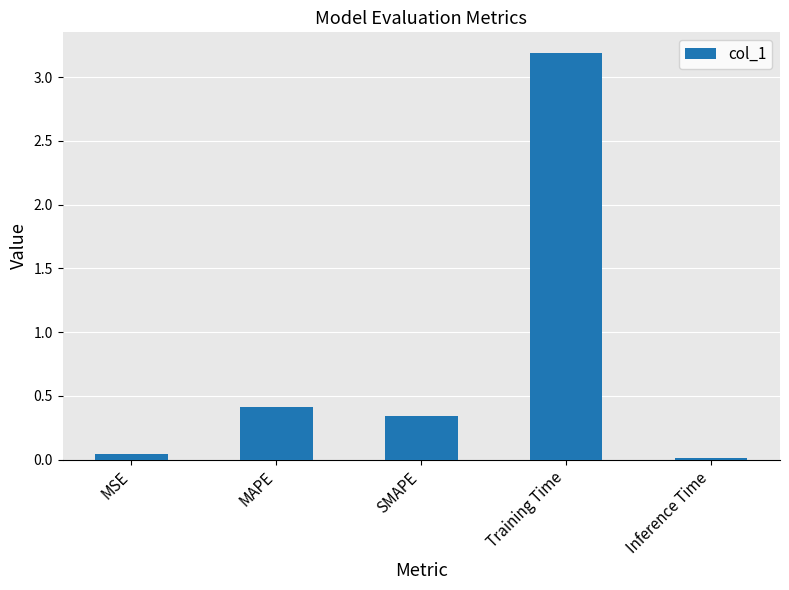

What is the label of the 3rd bar from the right?

SMAPE